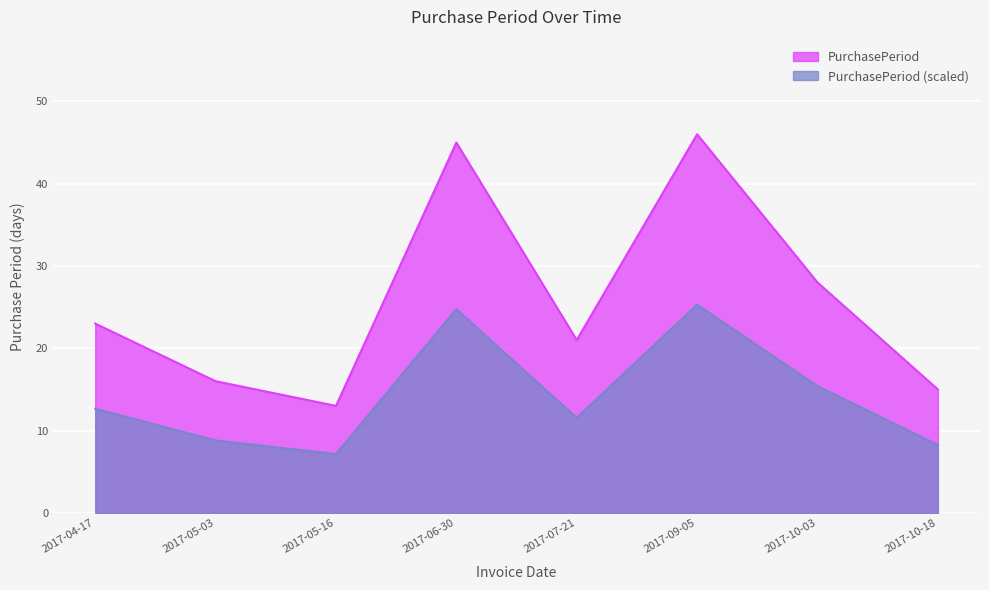

Between 2017-04-17 and 2017-10-18, which is larger?

2017-04-17